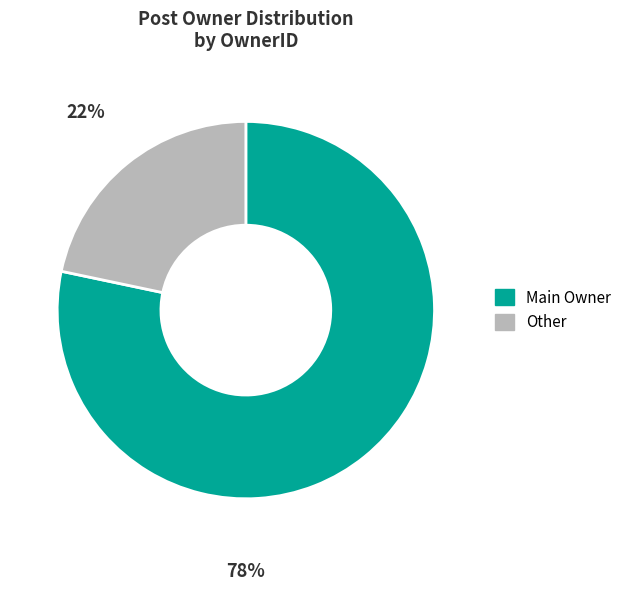

Is there a majority slice in this chart?

Yes